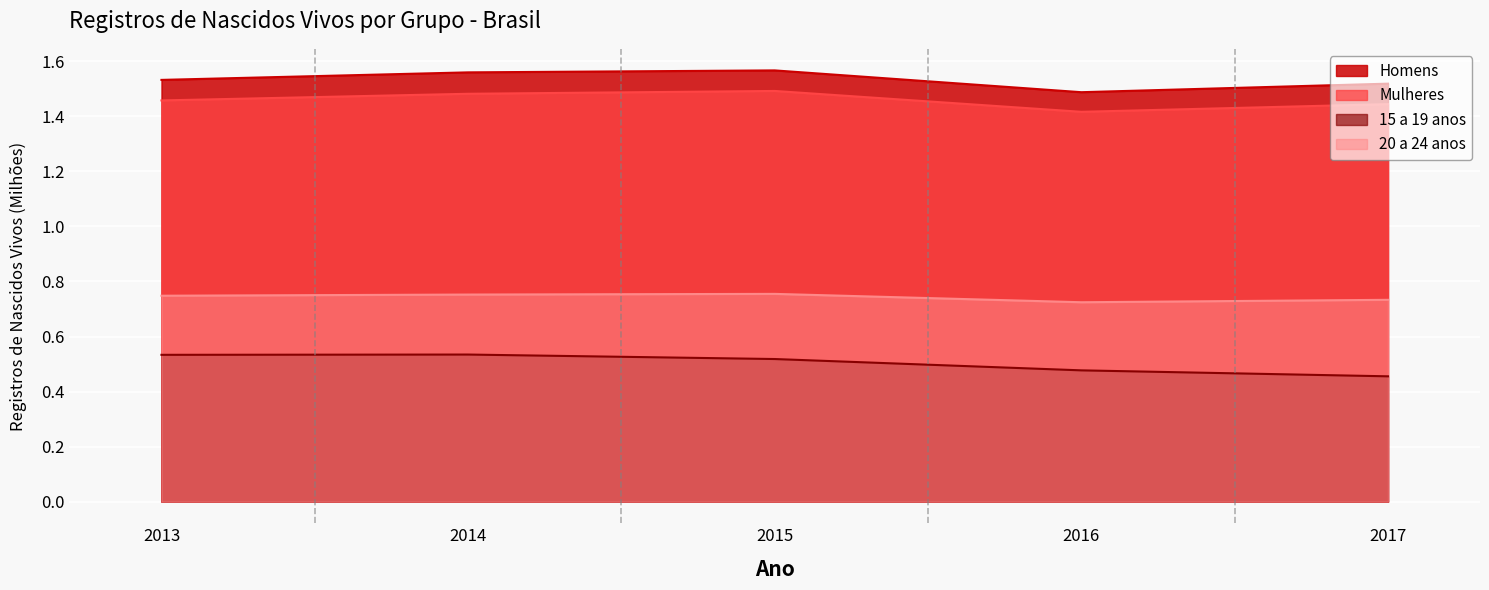

What is the value of the Mulheres point at the 5th from the left?

1.4